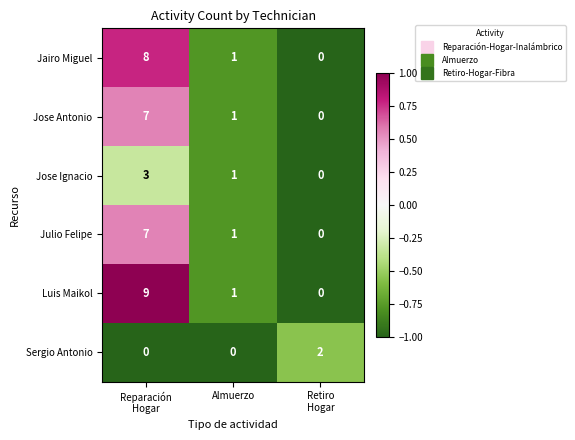

What is the maximum value shown in the chart?

9